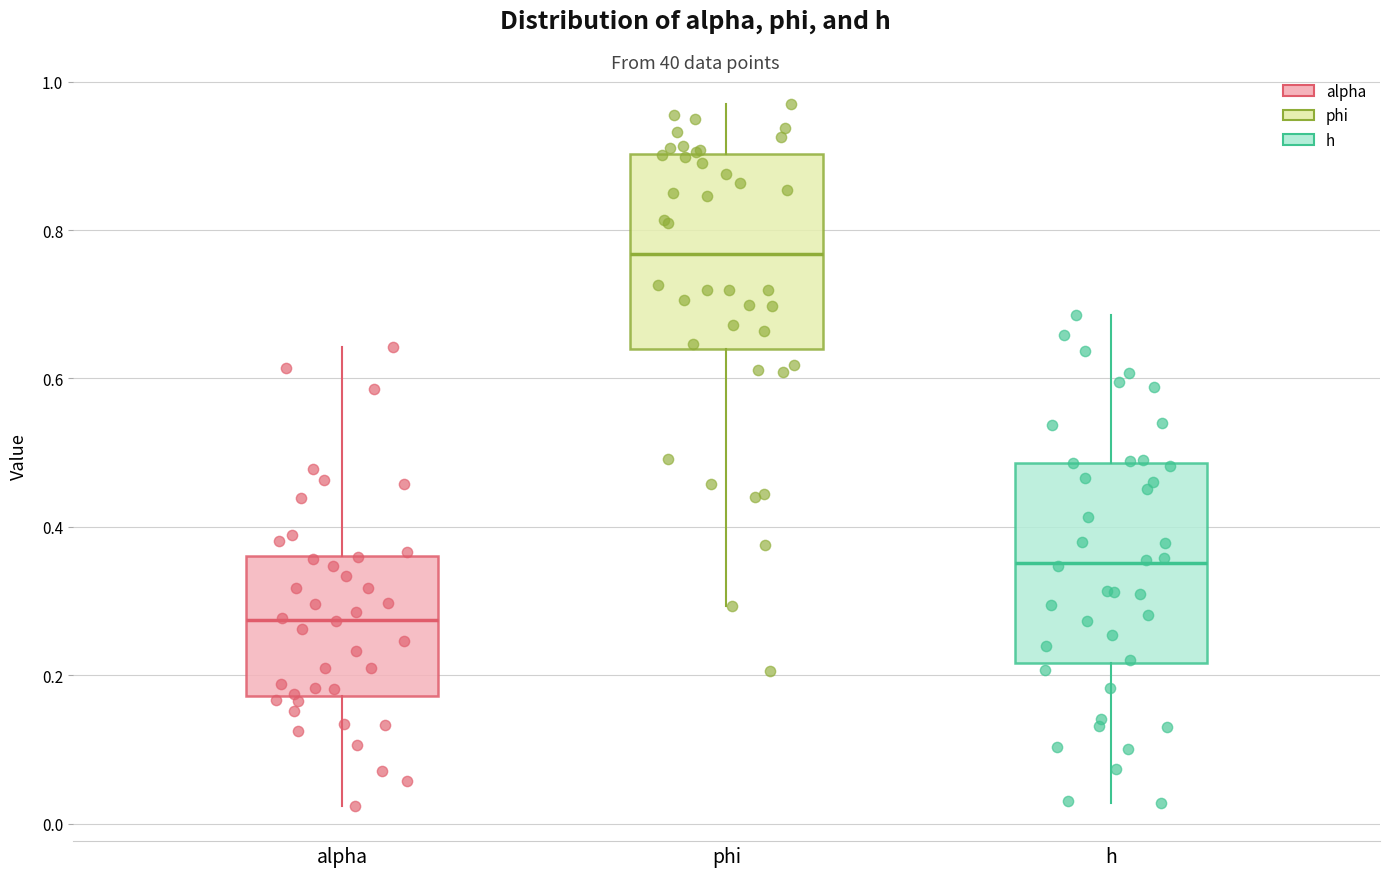

Where is the upper edge of the box for h on the y-axis? The values are not printed on the chart, so give them approximately, as read against the axis.

0.48